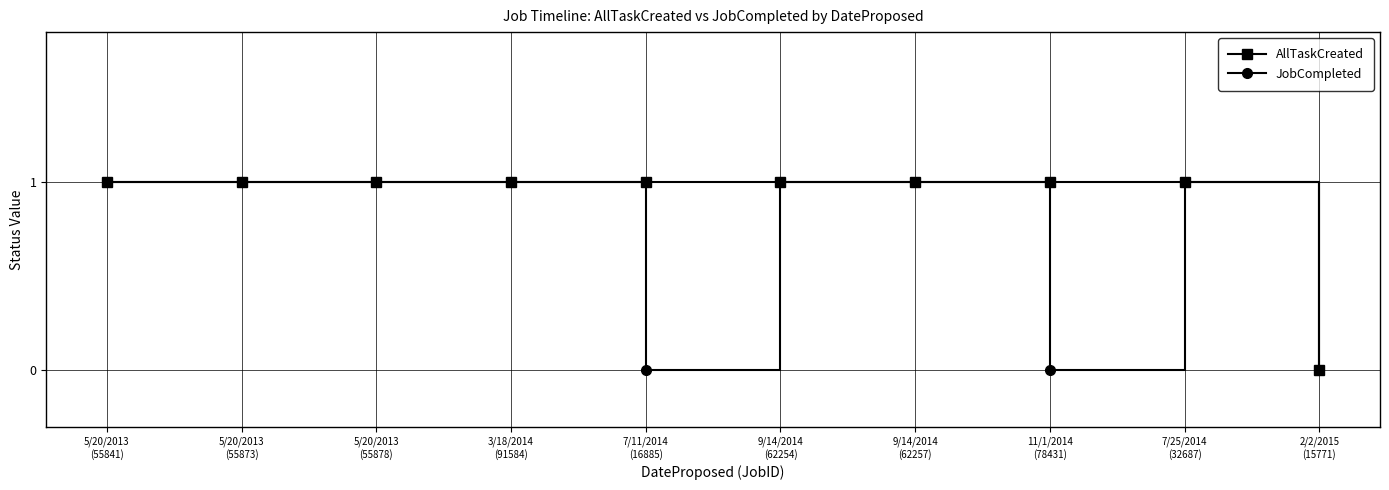

Which series has the largest total across all categories?

AllTaskCreated